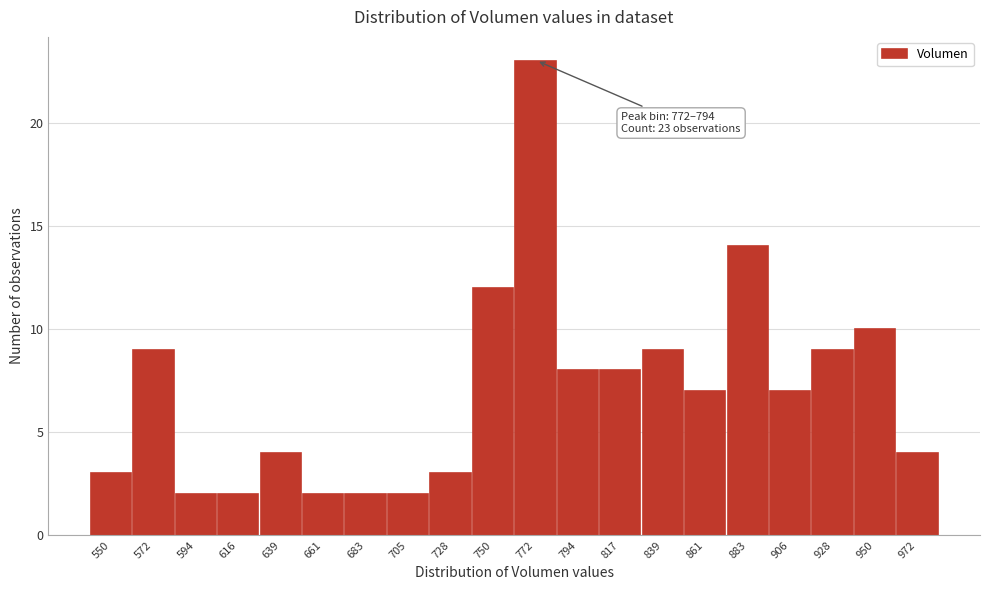

Reading left to right, transcribe all the data shown in this chart.

3	9	2	2	4	2	2	2	3	12	23	8	8	9	7	14	7	9	10	4